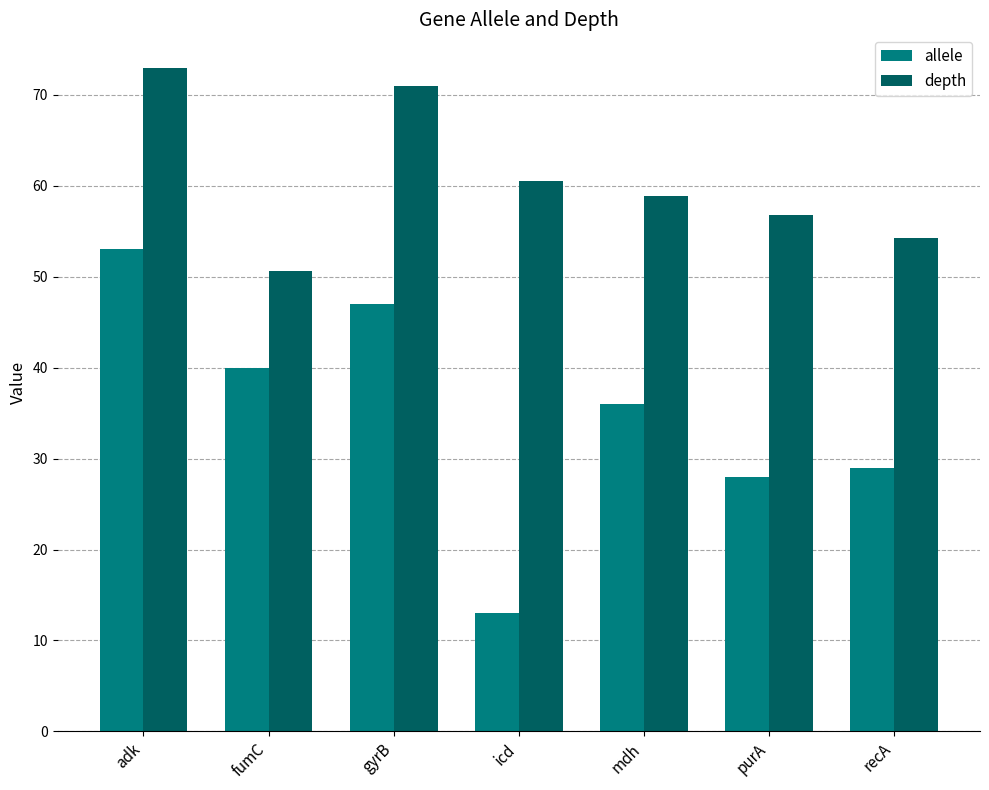

At how many categories does at least one series exceed 48?

7